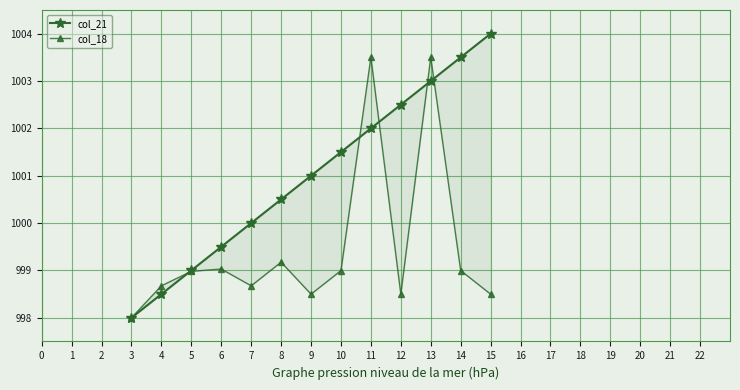

What is the value of the col_21 point at the 11th from the left?

1003.0